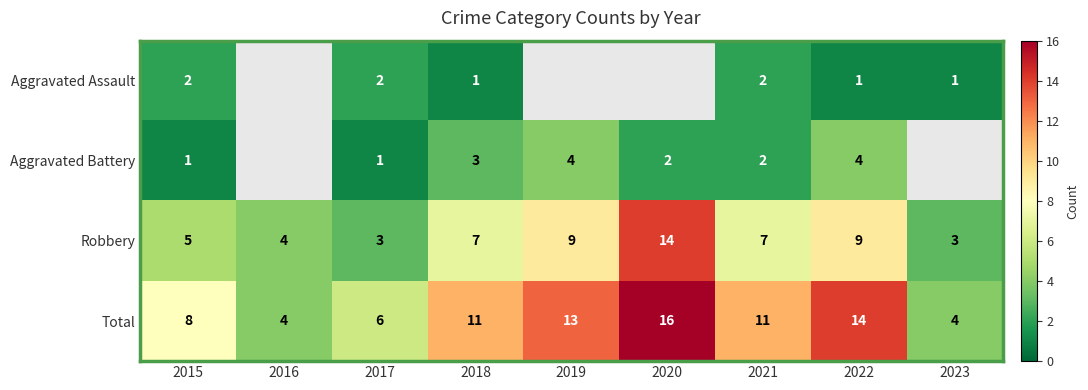

The Total series shows 6 at 2020. True or false?

False